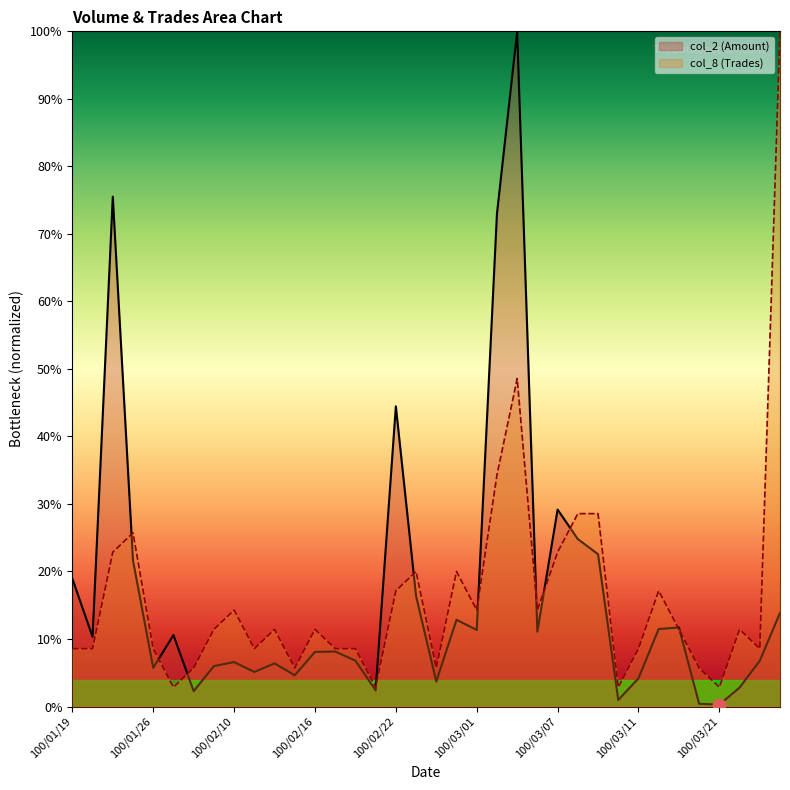

At how many categories does at least one series exceed 0?

36